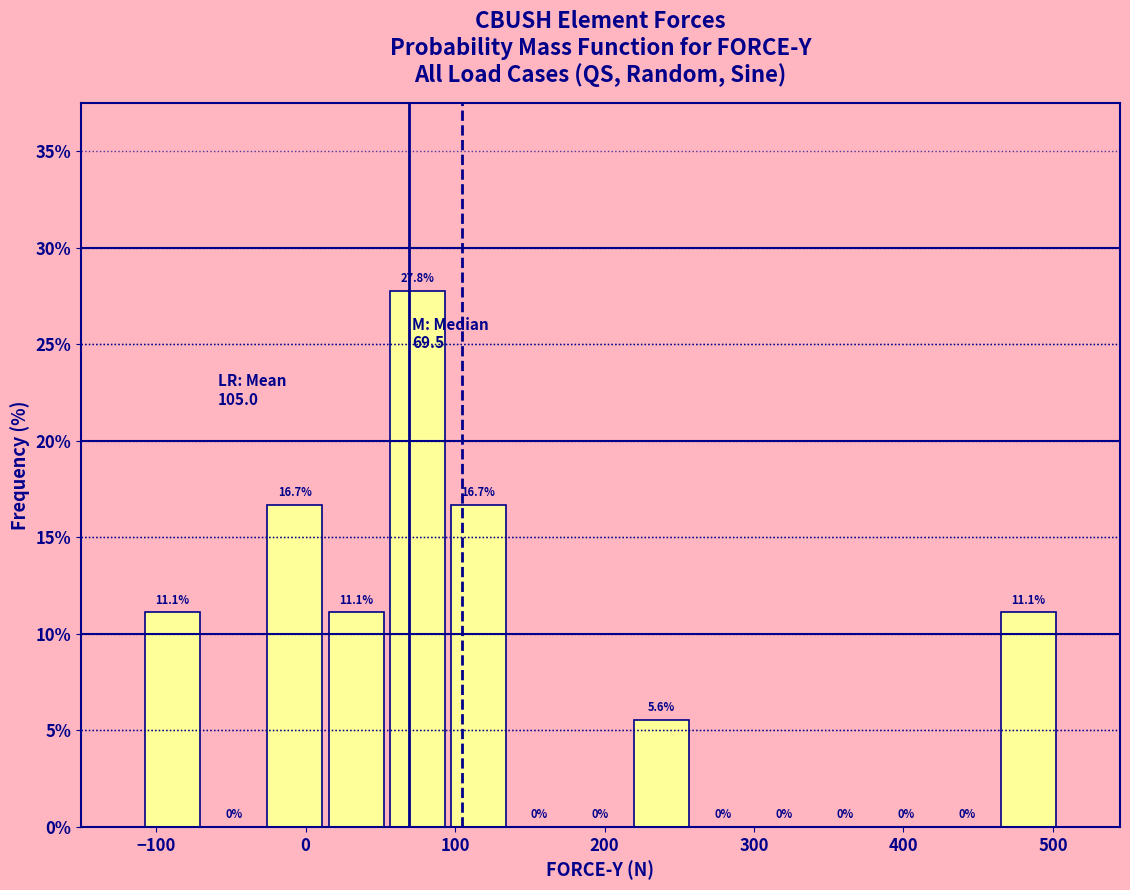

Over which range of the x-axis is the bar tallest?

50 to 100